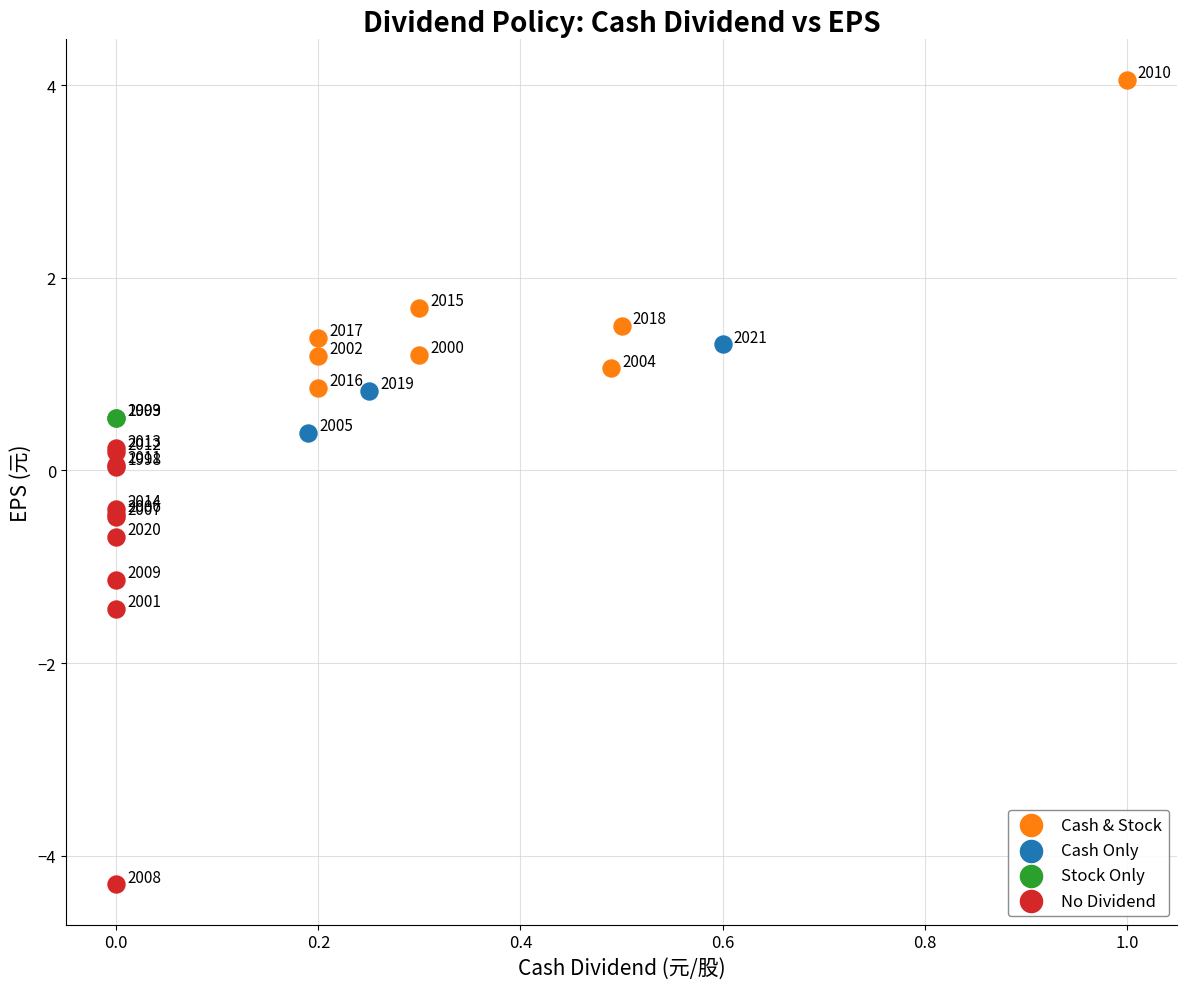

What are all the series names shown in the legend?

Cash & Stock, Cash Only, Stock Only, No Dividend